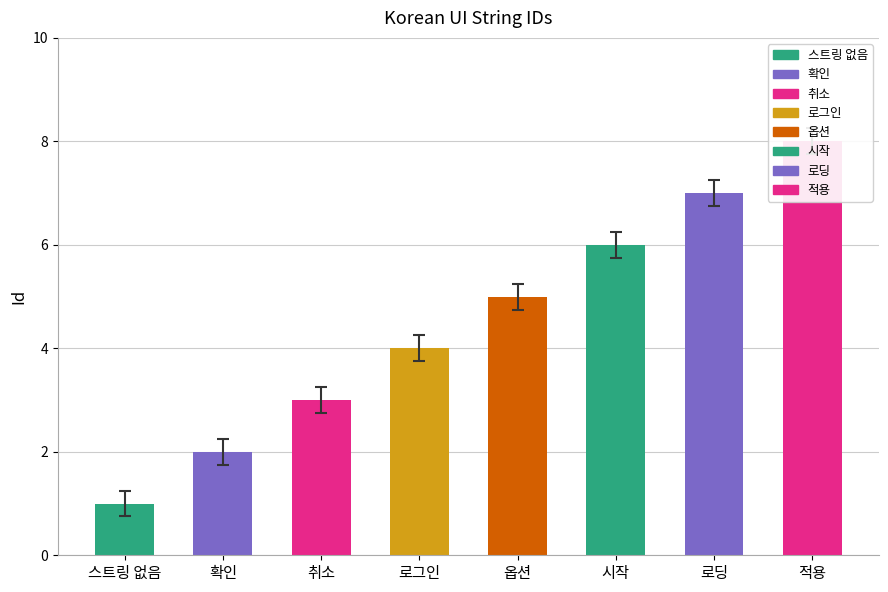

Reading left to right, extract all data points from this chart.

1	2	3	4	5	6	7	8